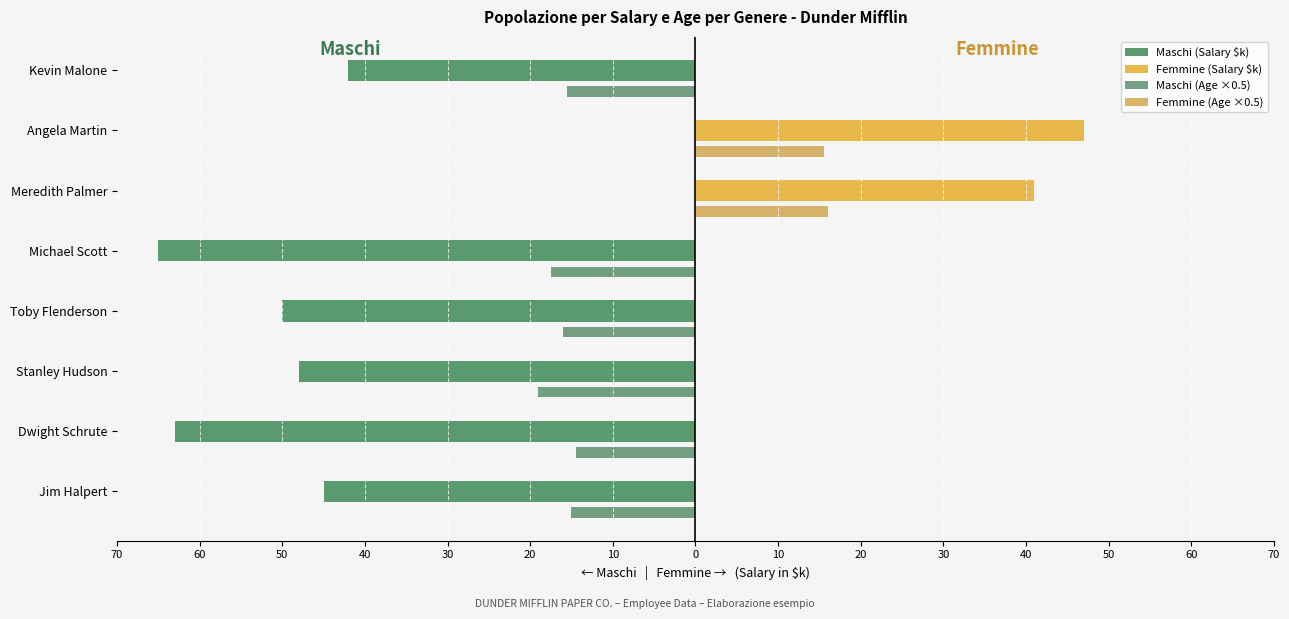

How many positive values does the Femmine (Salary $k) series have?

2